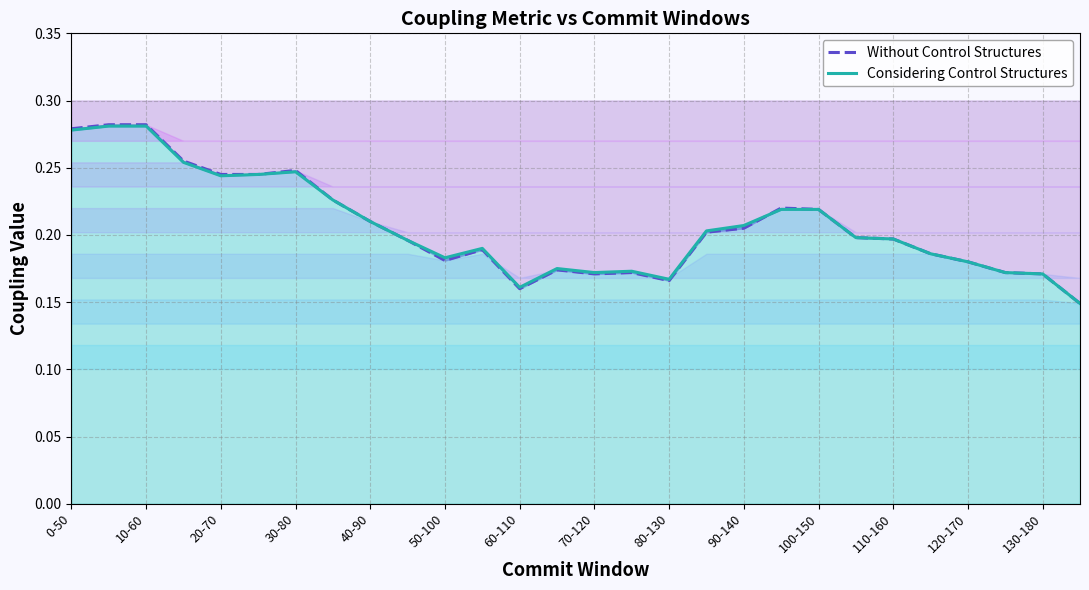

What is the greatest value displayed?

0.3